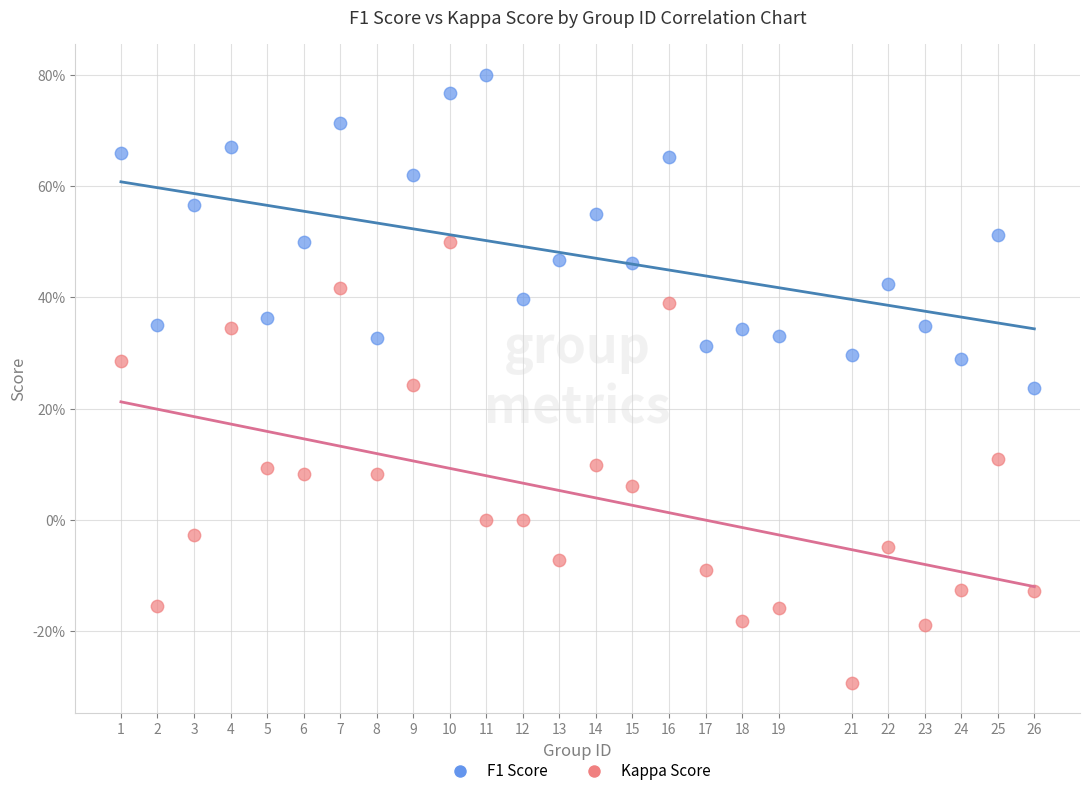

Which series contains the highest Y value?

F1 Score